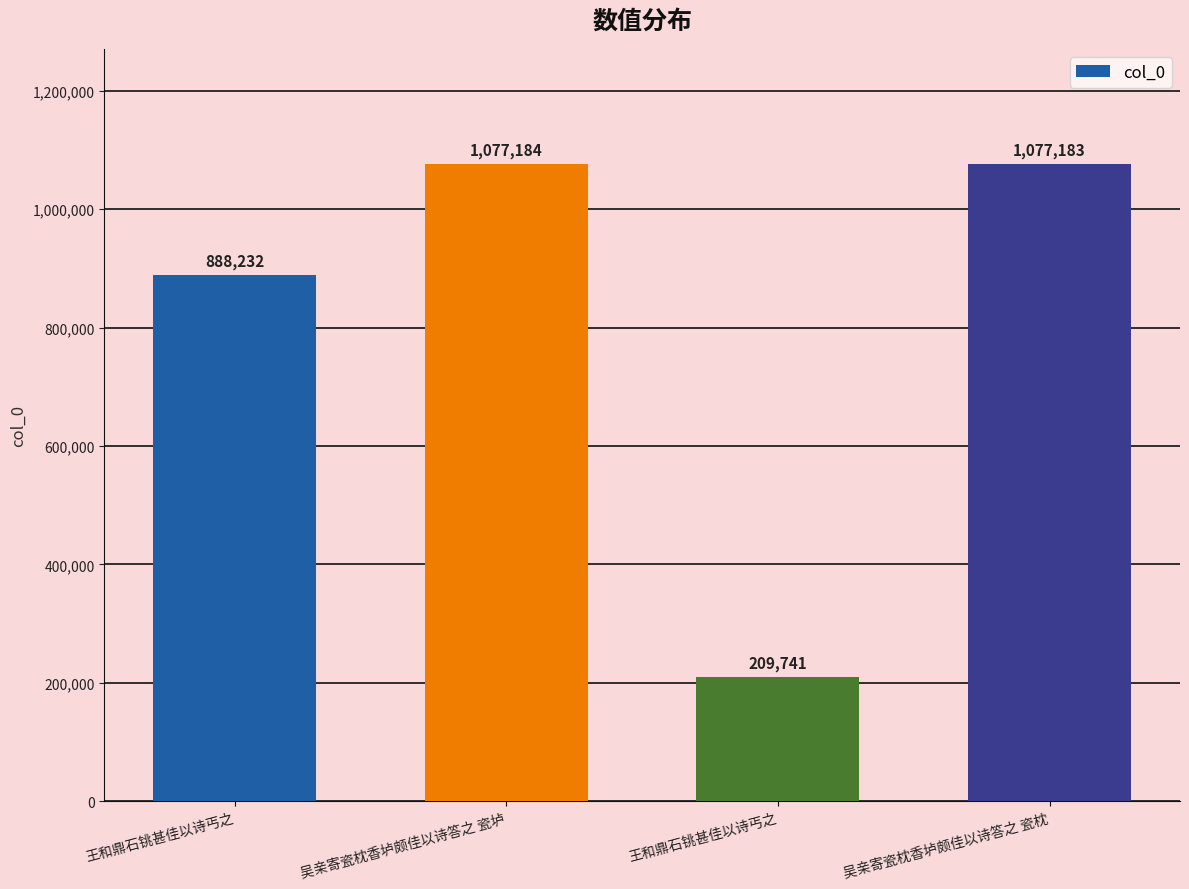

Reading left to right, list all the values displayed in this chart.

王和鼎石铫甚佳以诗丐之=888232	吴亲寄瓷枕香垆颇佳以诗答之 瓷垆=1077184	王和鼎石铫甚佳以诗丐之=209741	吴亲寄瓷枕香垆颇佳以诗答之 瓷枕=1077183